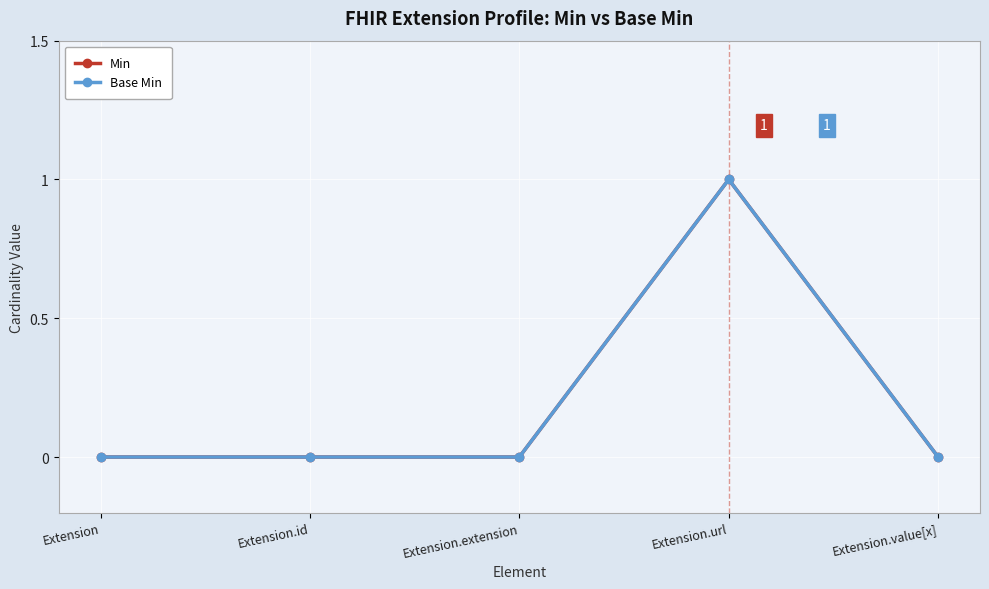

Which series has the largest range (max minus min)?

Min